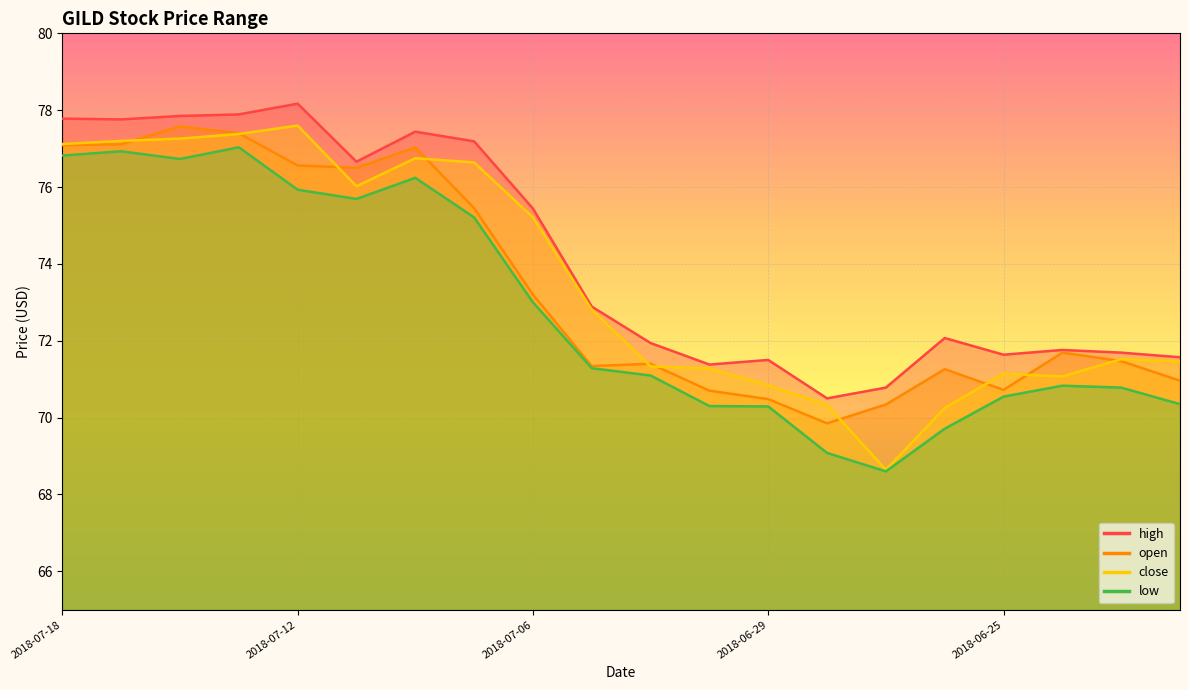

Where does the close series first go above 72?

2018-07-18